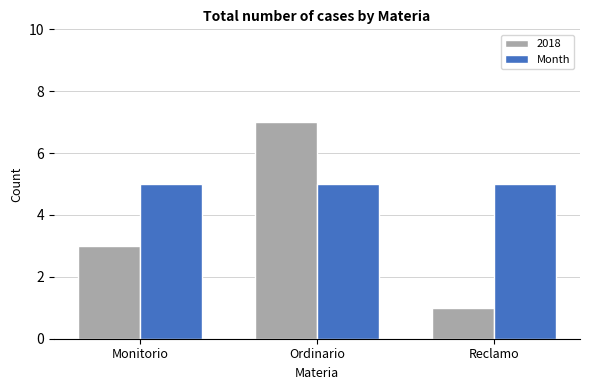

How many distinct data groups are displayed?

2